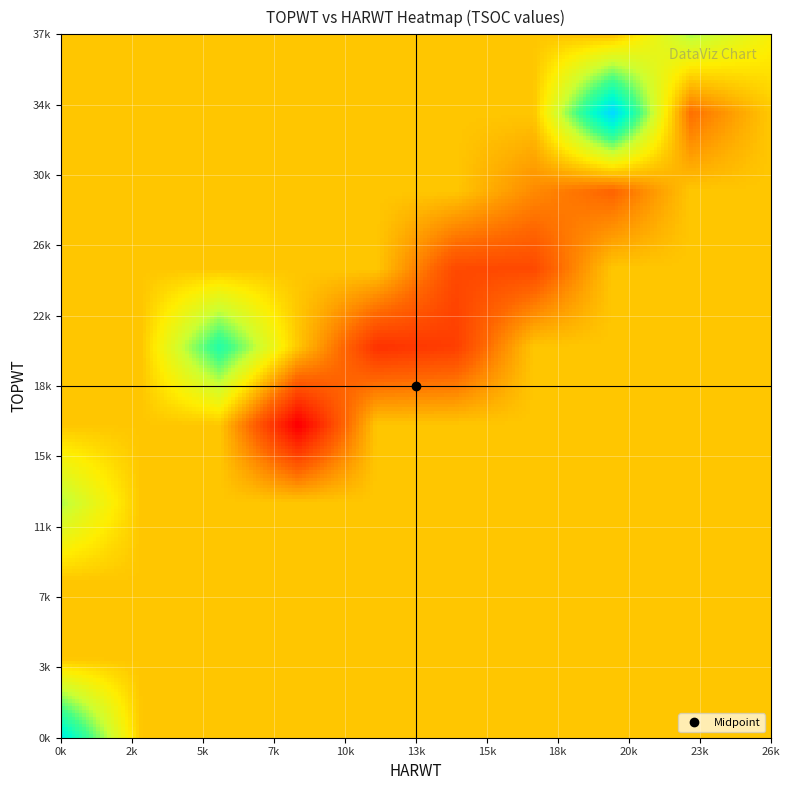

What is the greatest value displayed?

37910